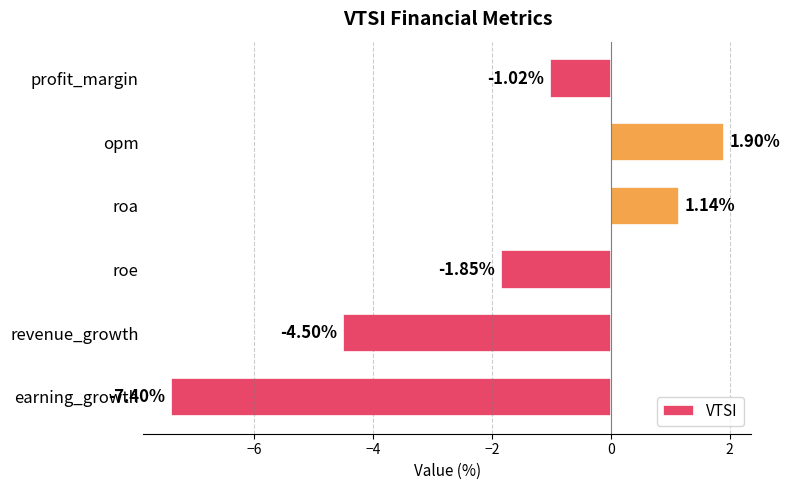

Where is the data nearest to the value -2?

roe